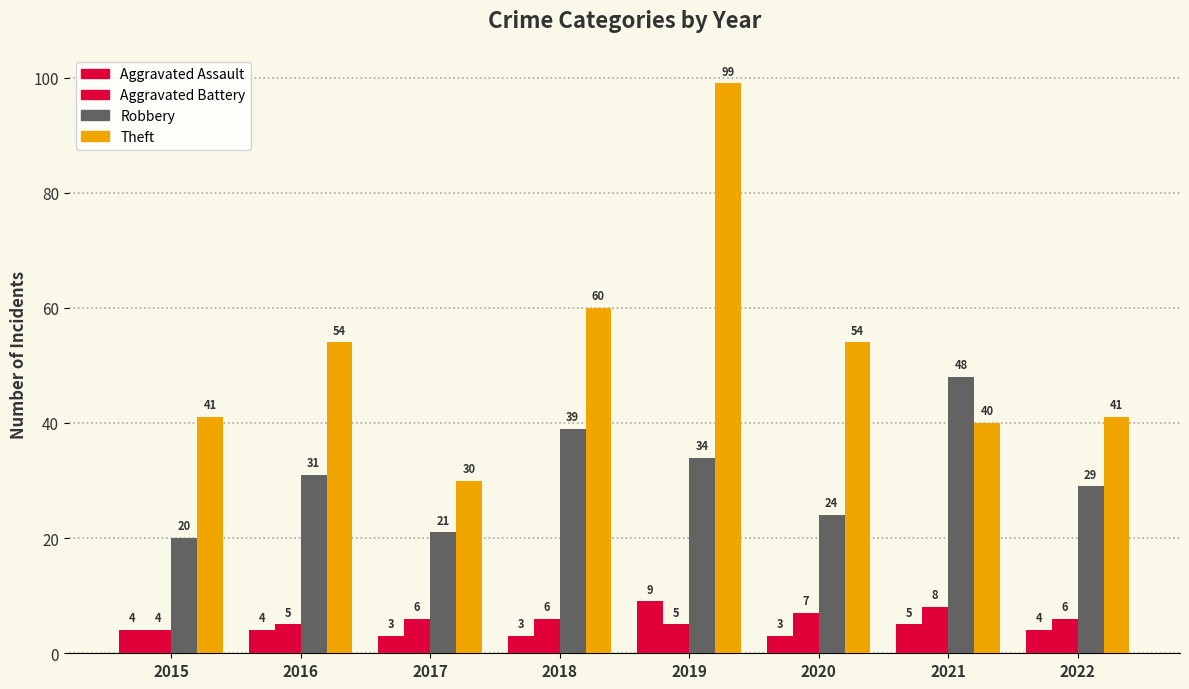

Reading left to right, extract all data points from this chart.

Aggravated Assault: 2015=4	2016=4	2017=3	2018=3	2019=9	2020=3	2021=5	2022=4
Aggravated Battery: 2015=4	2016=5	2017=6	2018=6	2019=5	2020=7	2021=8	2022=6
Robbery: 2015=20	2016=31	2017=21	2018=39	2019=34	2020=24	2021=48	2022=29
Theft: 2015=41	2016=54	2017=30	2018=60	2019=99	2020=54	2021=40	2022=41